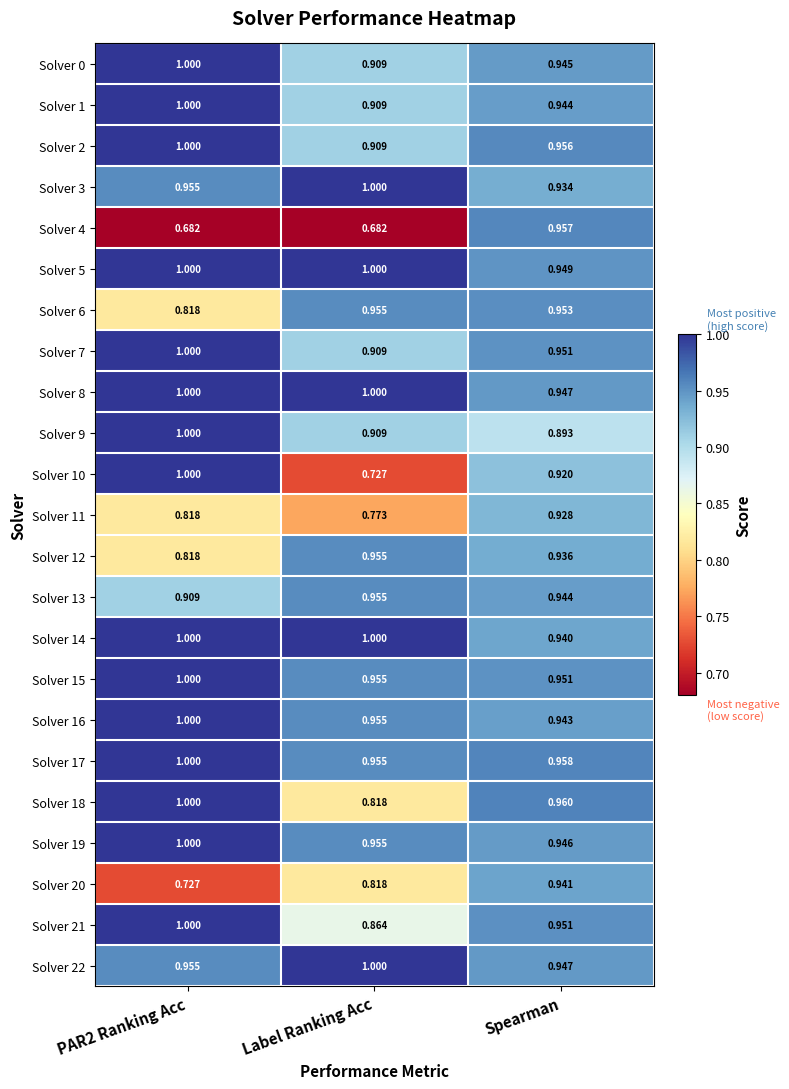

At which label is Solver 5 closest to 0?

Spearman